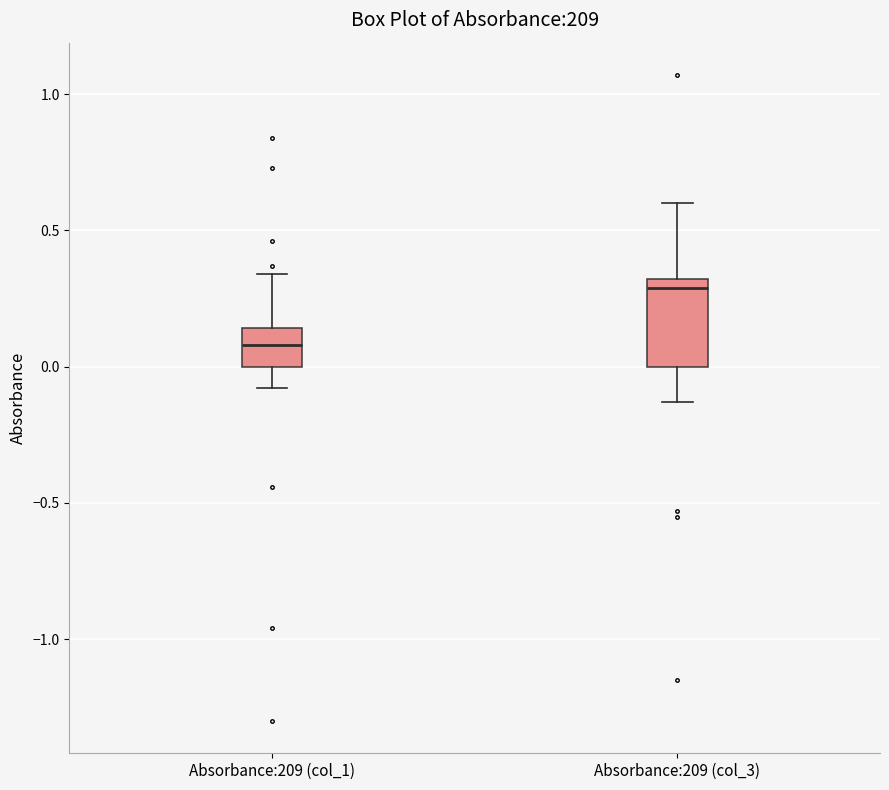

Which box is the tallest, from its lower edge to its upper edge?

Absorbance:209 (col_3)